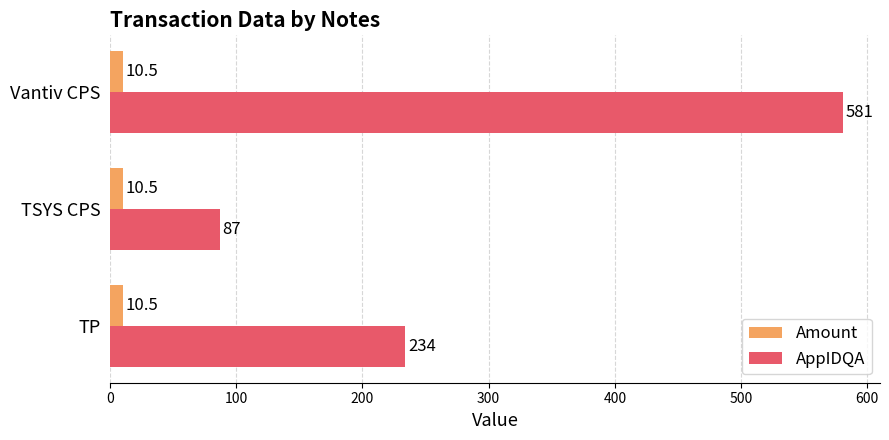

Which series has the largest total across all categories?

AppIDQA